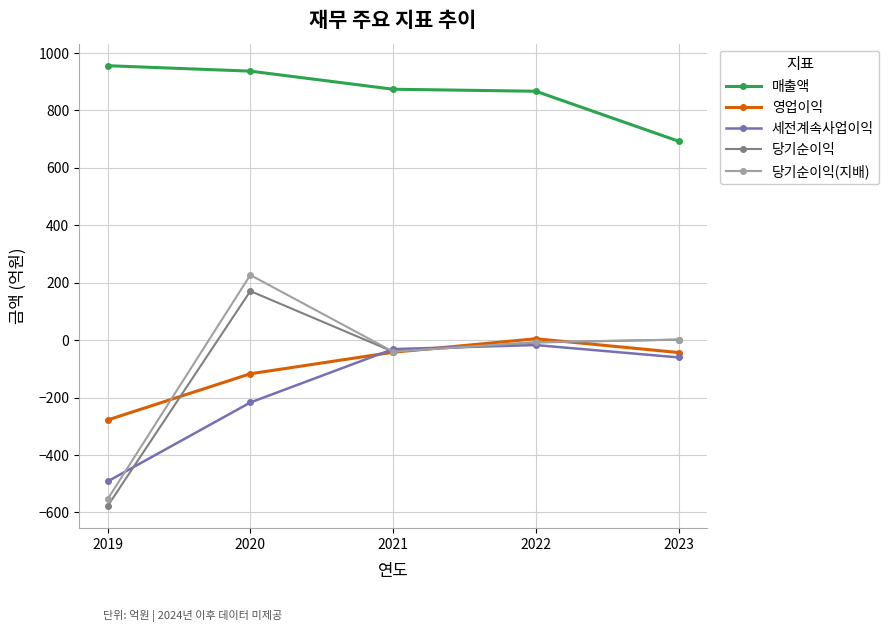

At which label does 매출액 first exceed 874?

2019